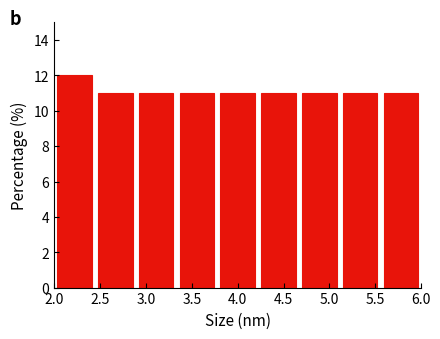

How tall is the bar that spans 3.80 to 4.20 on the x-axis? Neither the bar edges nor the heights are printed on the chart, so give them approximately, as read against the axes.

11